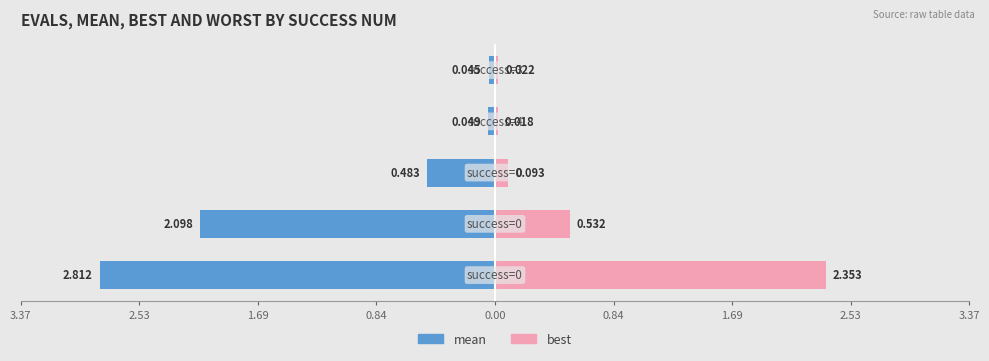

What is the sum of the mean values at 0.84 and 2.53?

-2.1